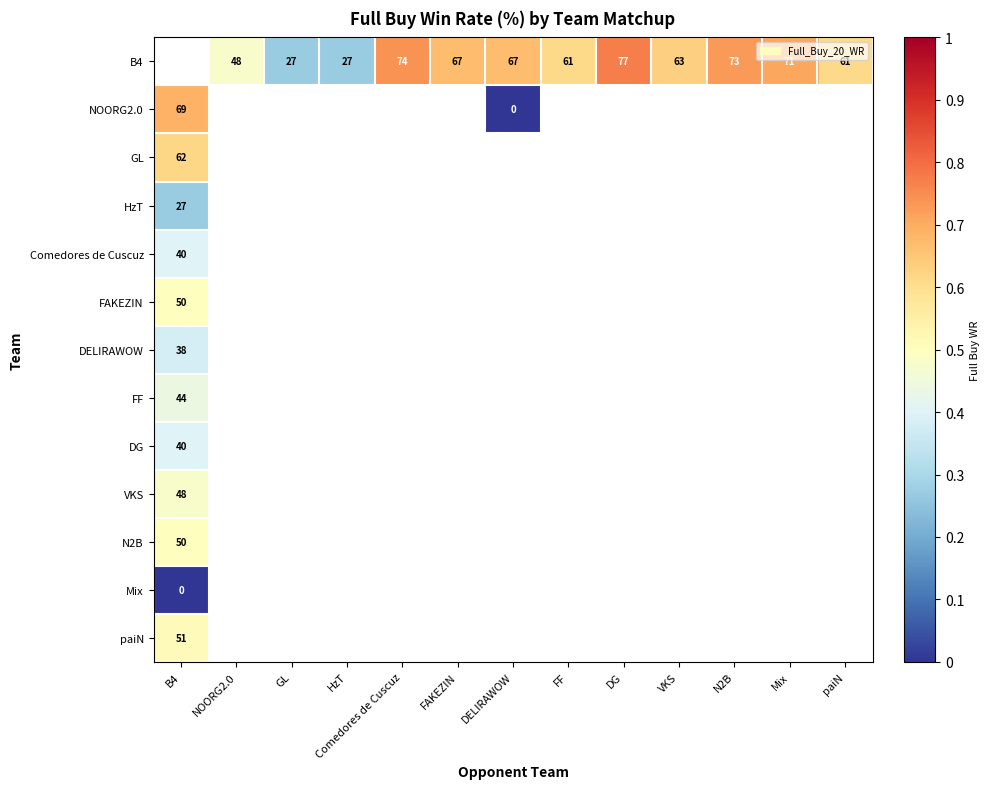

List the series in order of their overall mean, lowest first.

B4, NOORG2.0, GL, HzT, Comedores de Cuscuz, FAKEZIN, DELIRAWOW, FF, DG, VKS, N2B, Mix, paiN